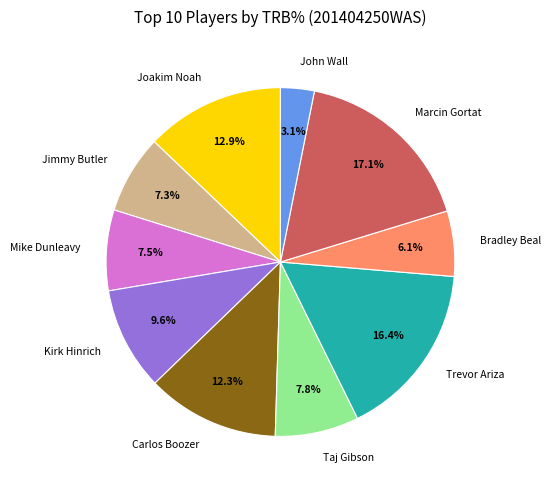

To the nearest percent, what portion does Bradley Beal represent?

6%